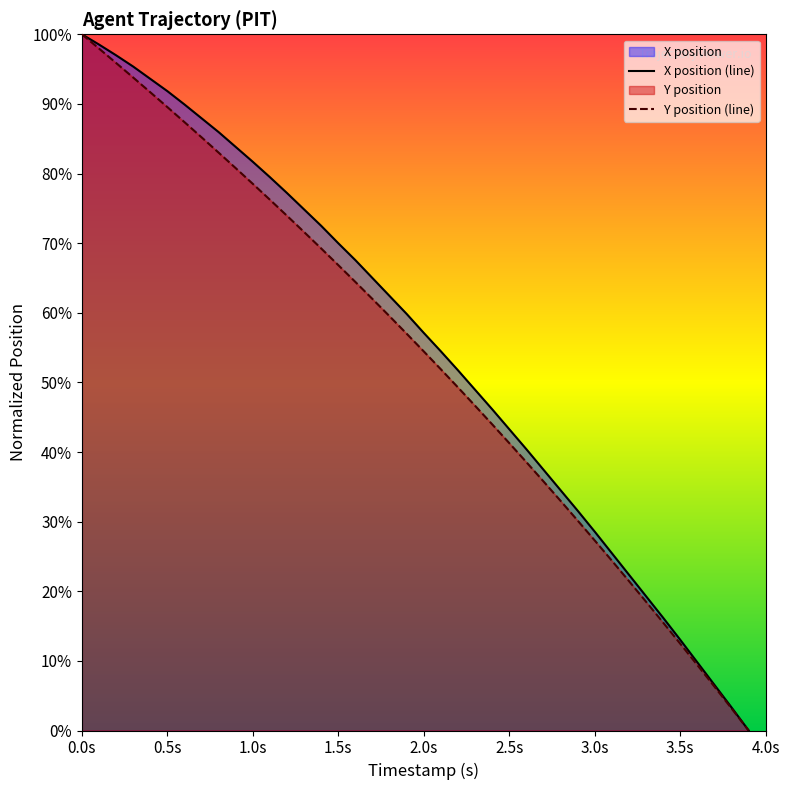

What is the greatest value displayed?

100.0